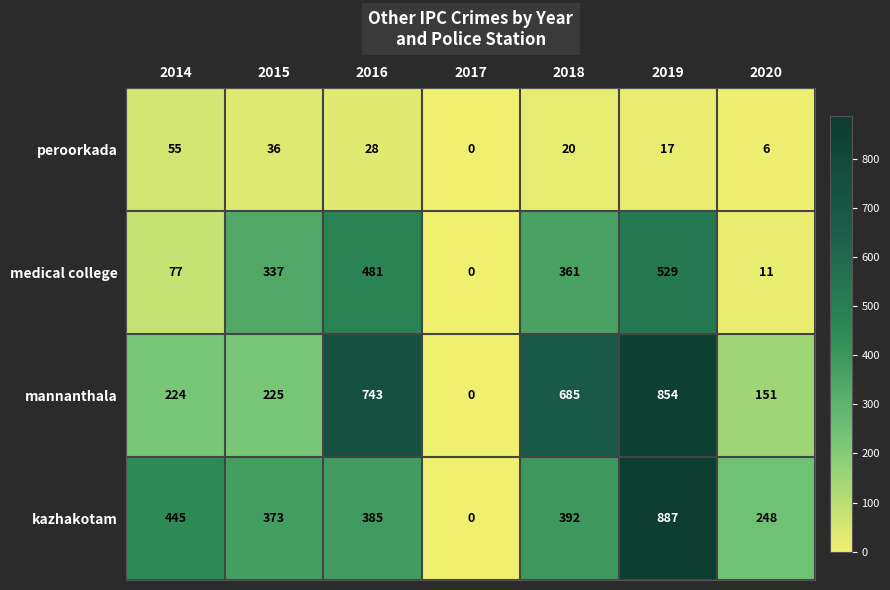

Rank the series at 2015 from lowest to highest value.

peroorkada, mannanthala, medical college, kazhakotam